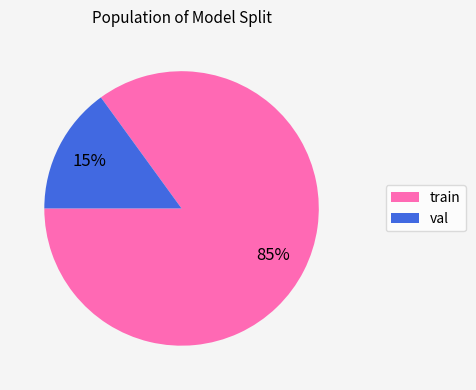

True or false: val accounts for 15% of the total.

True